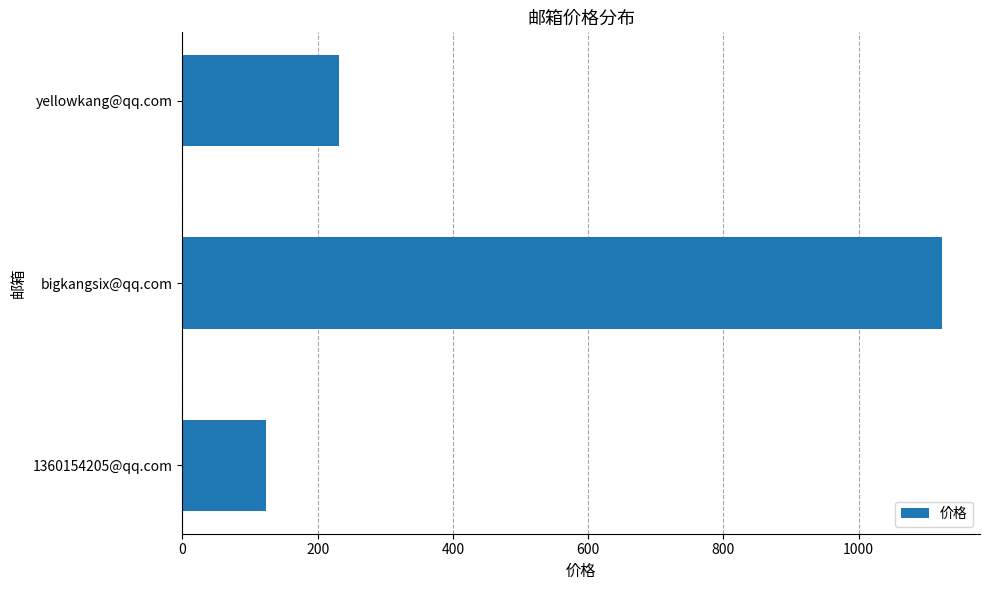

How many bars are there in total?

3